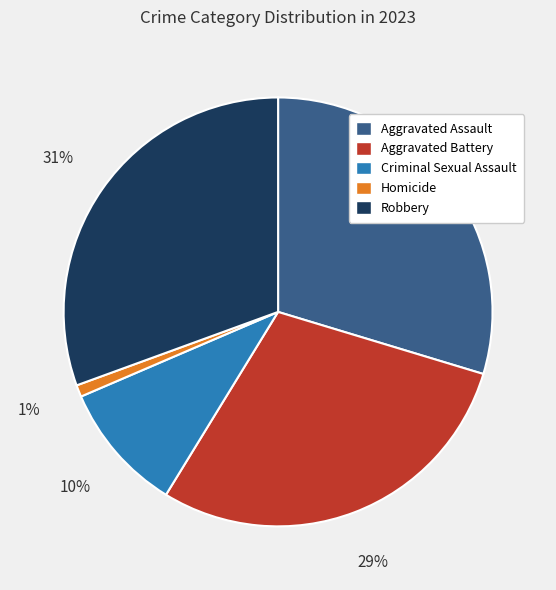

What is the largest slice in the pie chart?

Robbery